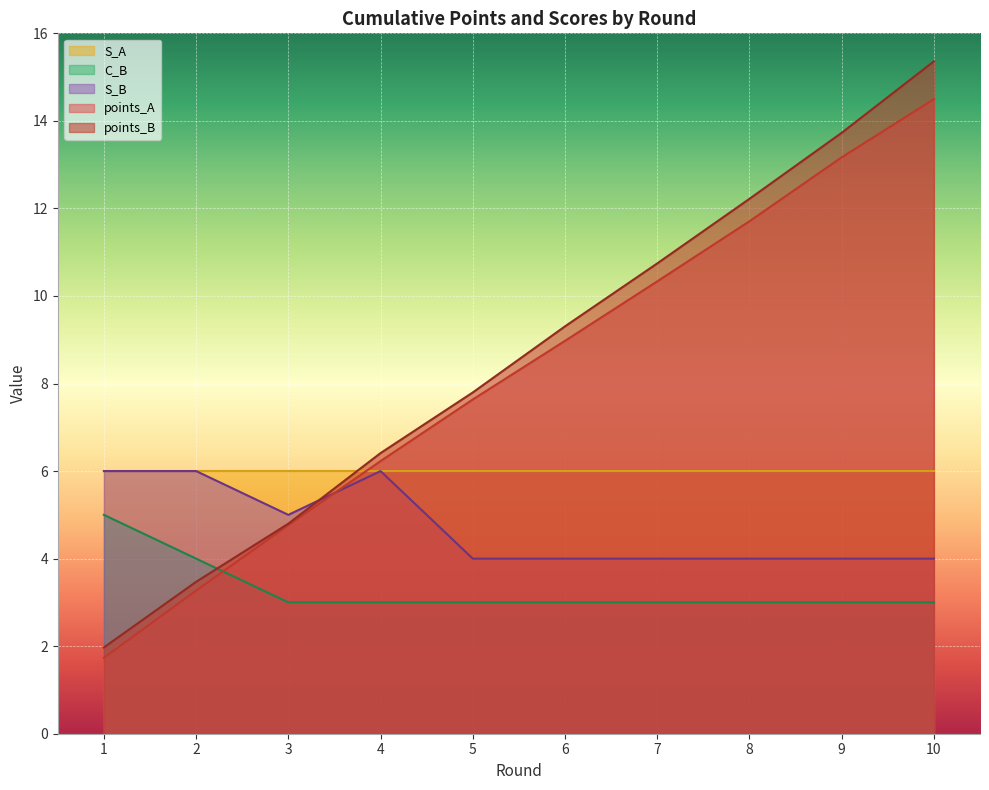

Which series ends up on top after the final intersection of C_B and points_A?

points_A